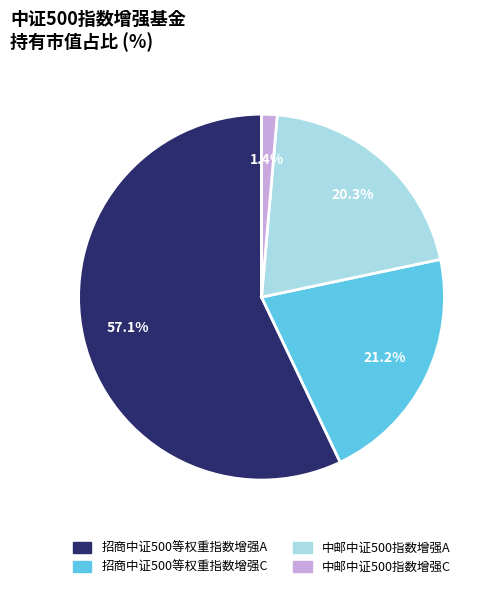

To the nearest percent, what is the difference between the 中邮中证500指数增强C and 招商中证500等权重指数增强C slice percentages?

20%